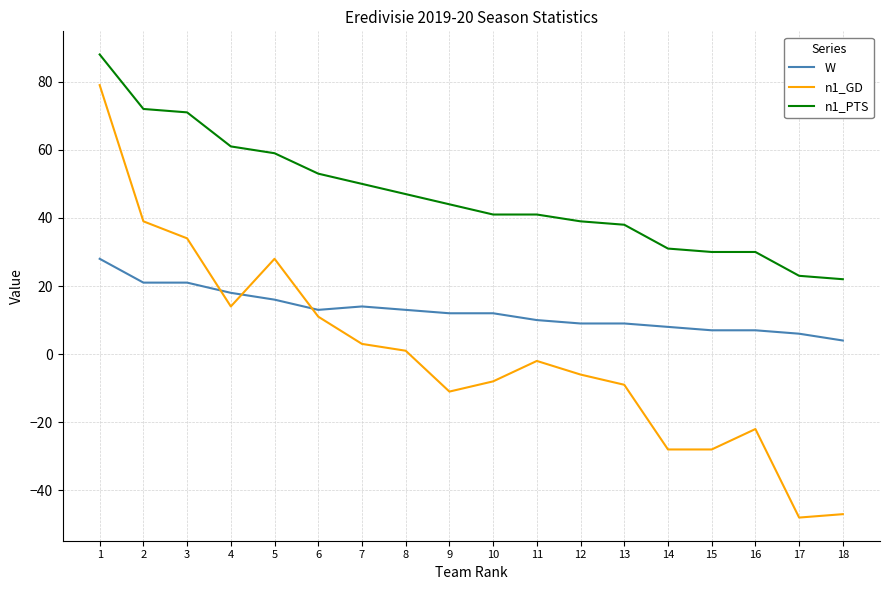

Is the value of n1_GD at 2 greater than the value of W at 7?

Yes